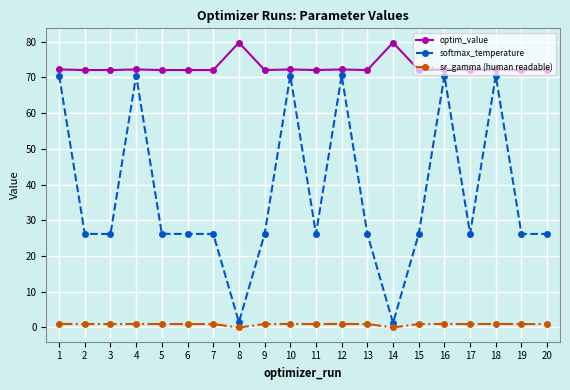

How many lines are shown in the chart?

3